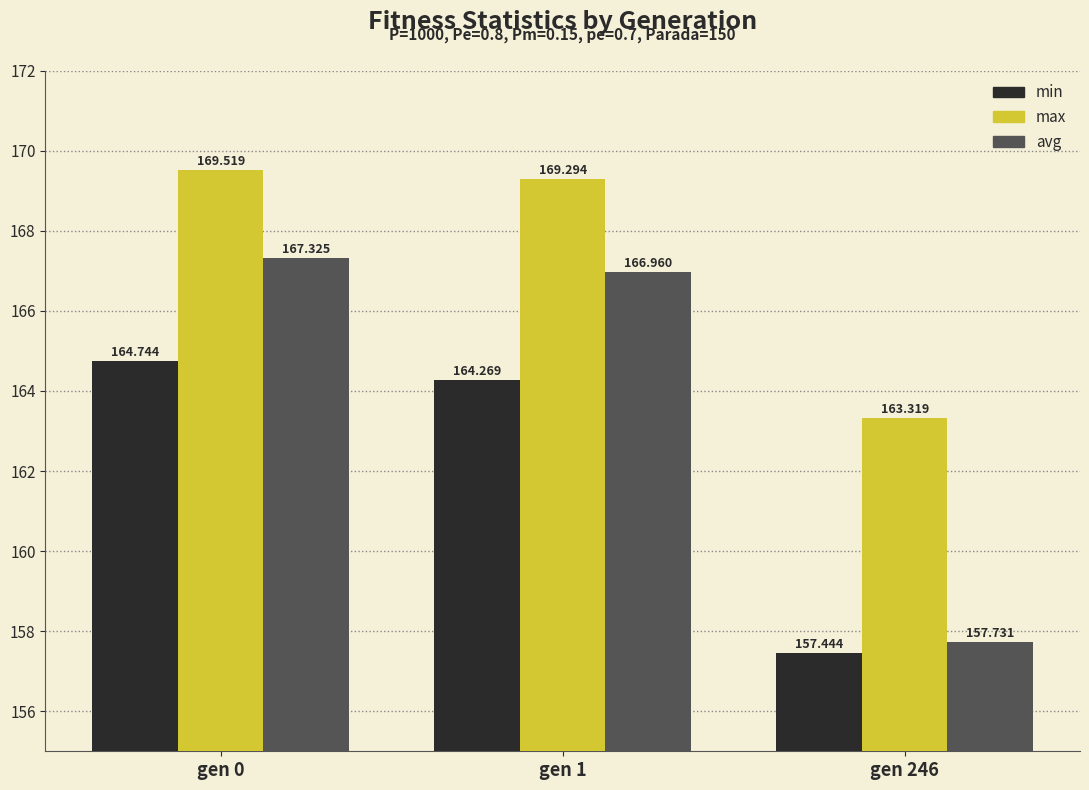

Count the number of data series in this chart.

3